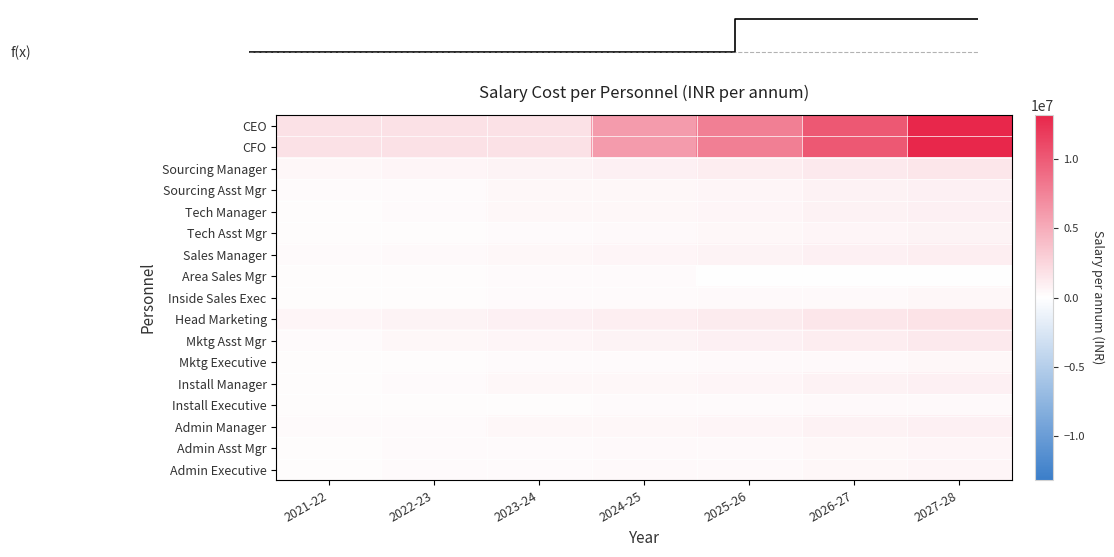

What is the sum of the Admin Manager values at 2022-23 and 2024-25?

804000